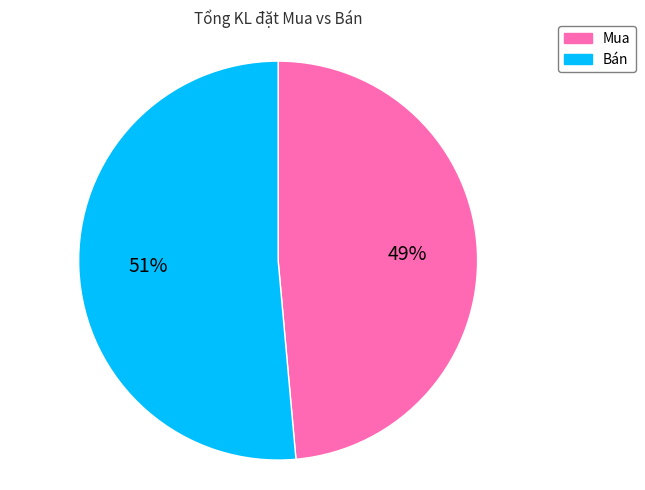

Is it true that Mua is 1% of the pie?

False